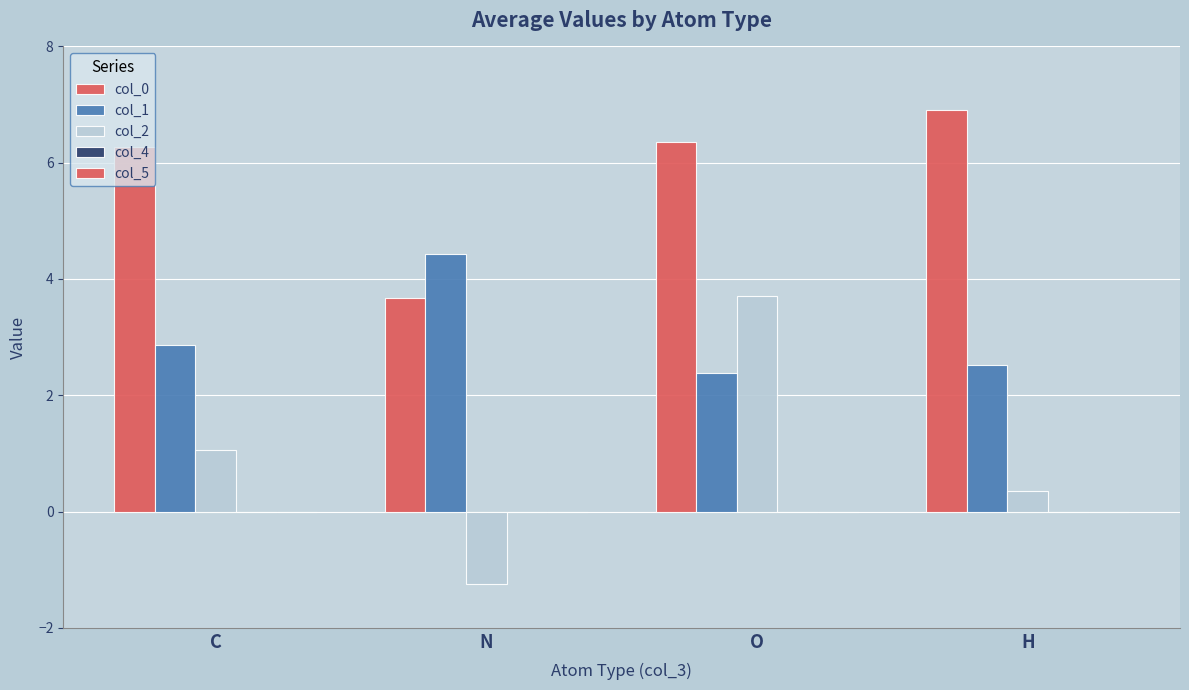

What is the difference between the second highest and second lowest values in the col_2 series?

0.7